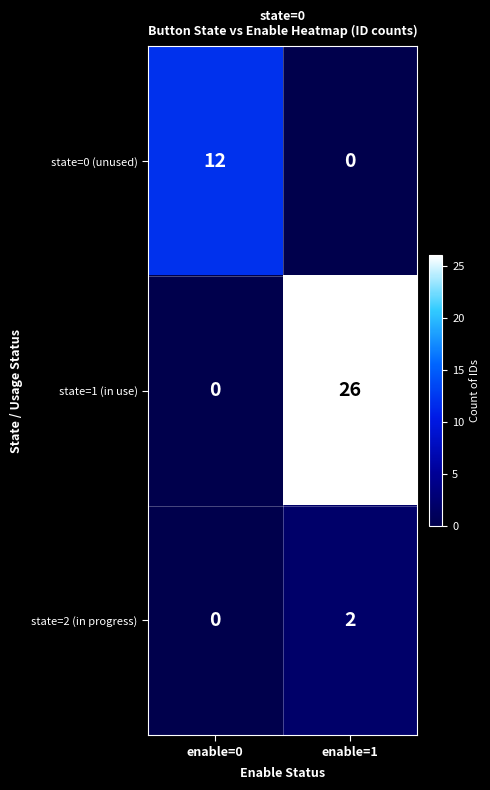

Is it true that state=2 (in progress) equals 2 at enable=1?

True